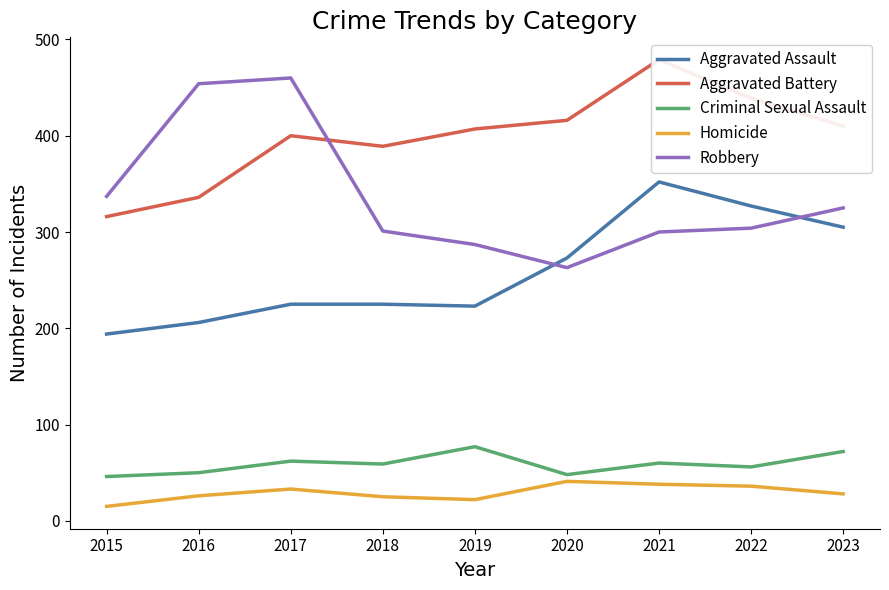

True or false: Criminal Sexual Assault and Robbery cross at least once.

False